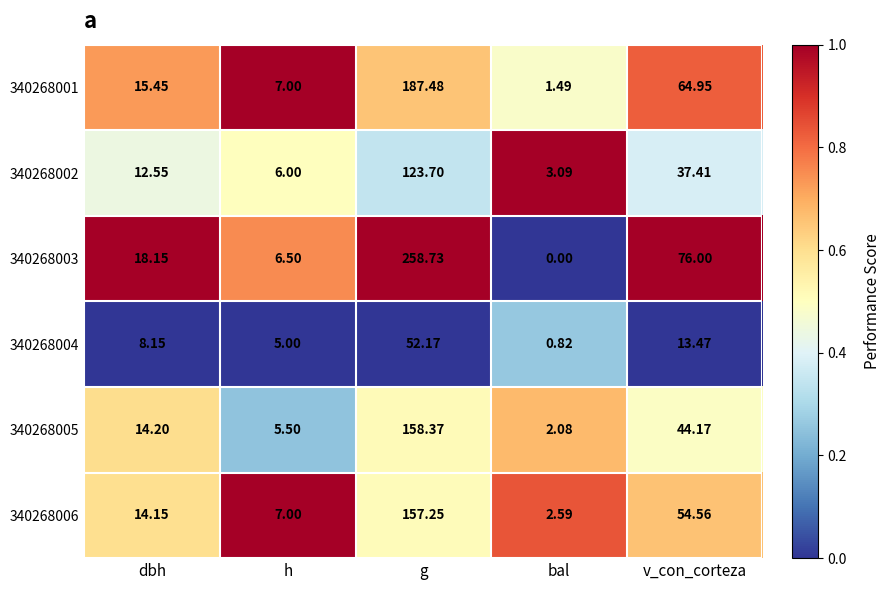

At which category is the sum across all series the highest?

g